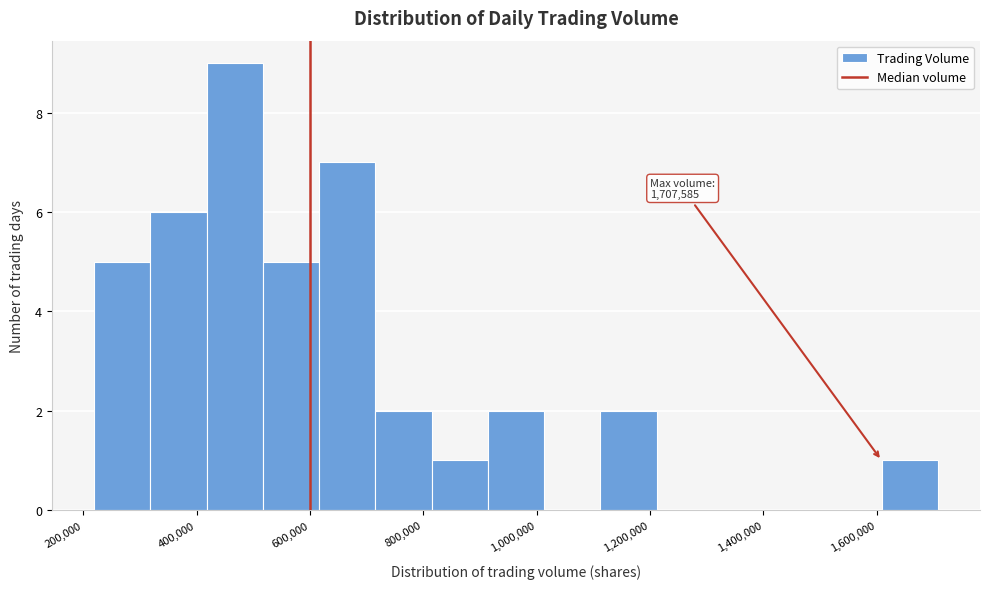

Over which range of the x-axis is the bar tallest?

420000 to 520000